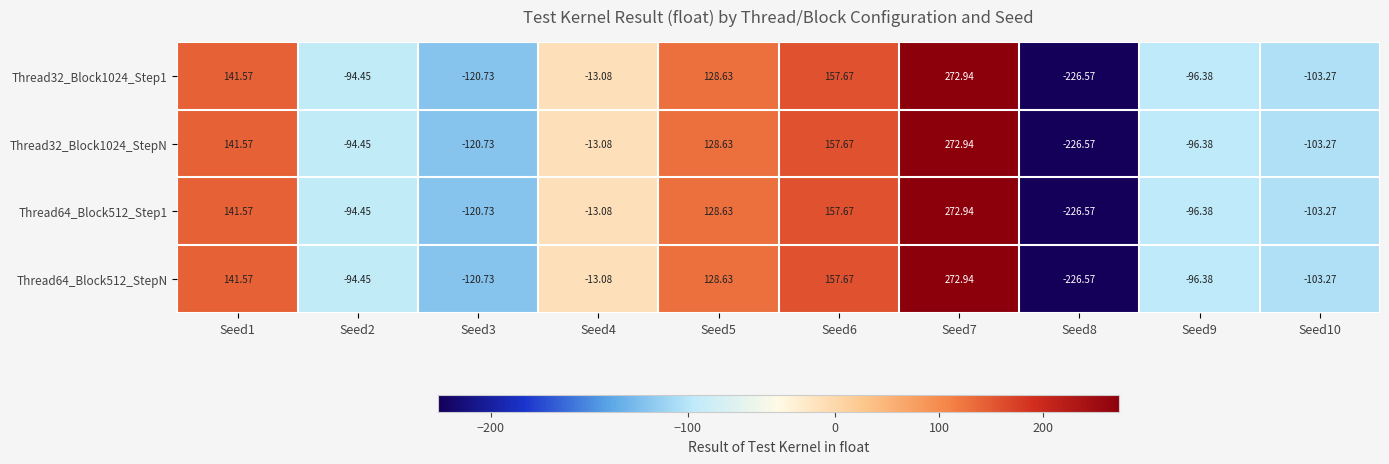

How many data points does each series have?

10